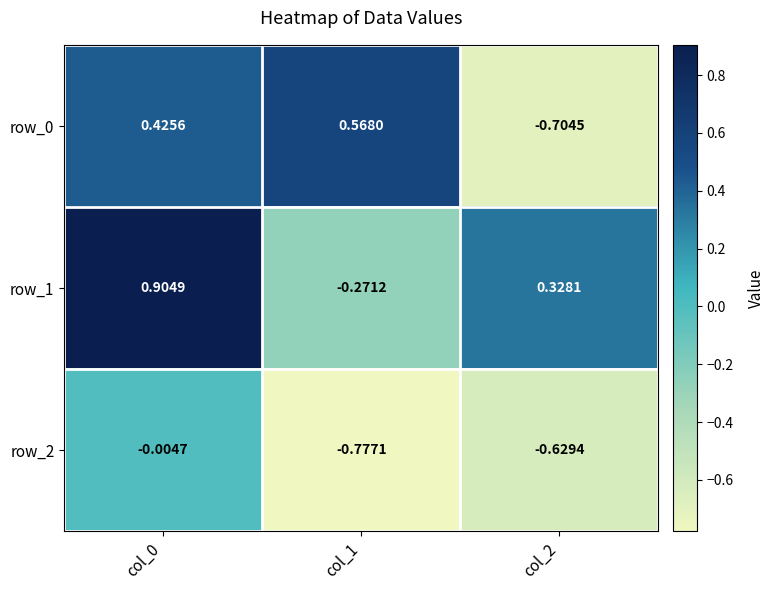

Is the value of row_1 at col_1 greater than the value of row_0 at col_1?

No